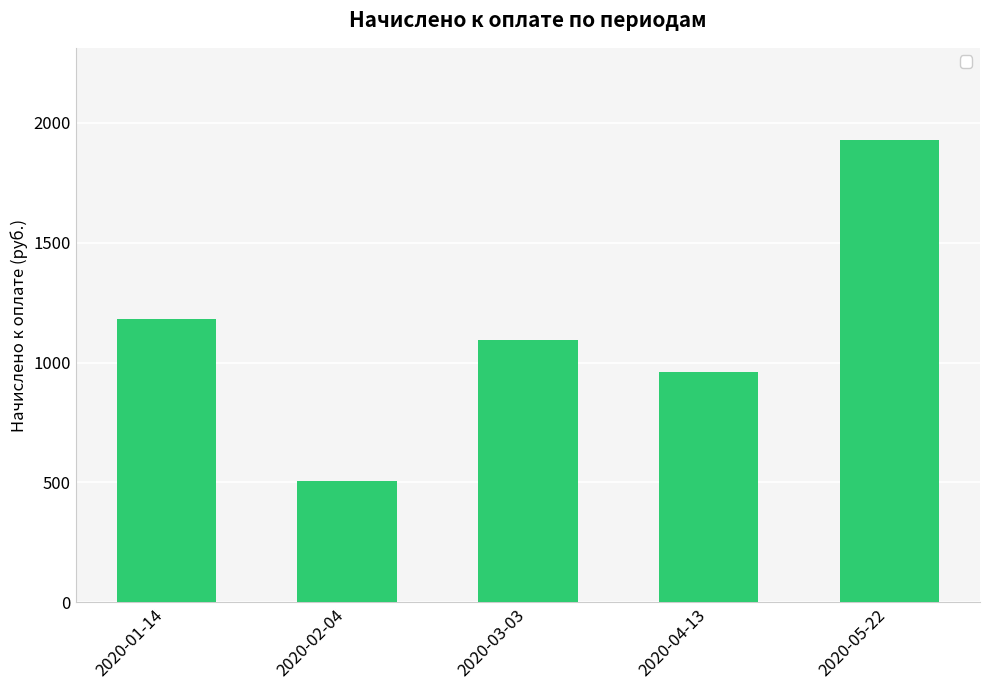

How many data points are less than 1094?

2